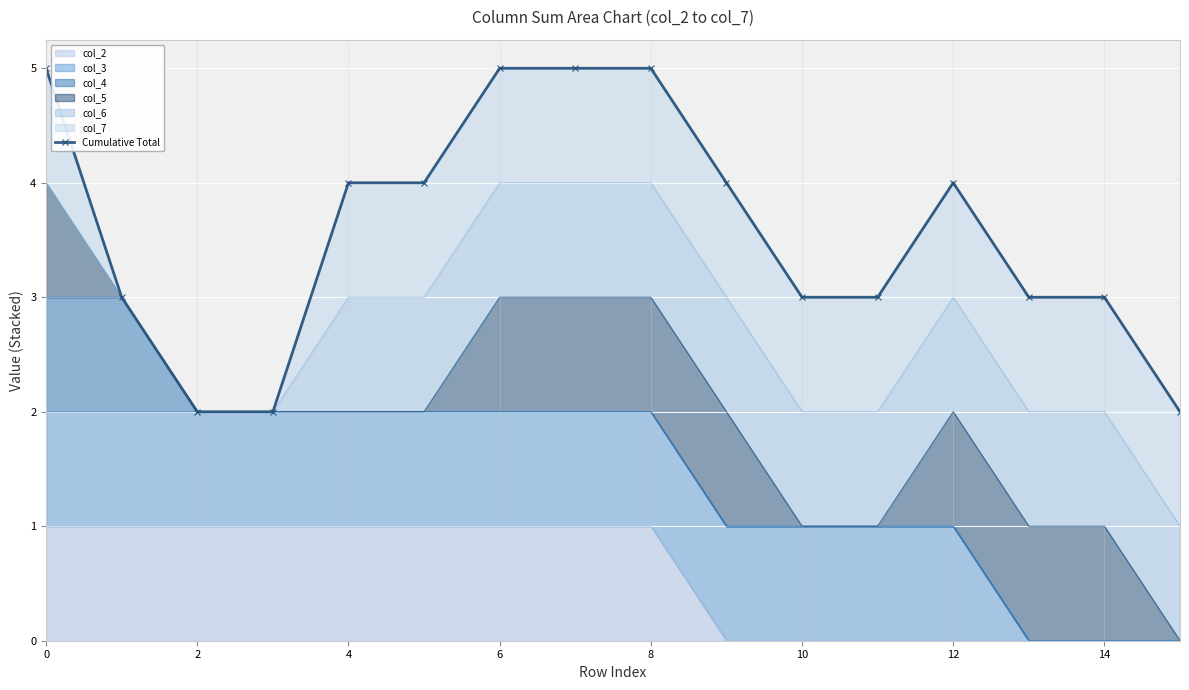

How many points are higher than both their immediate neighbors (excluding endpoints)?

1